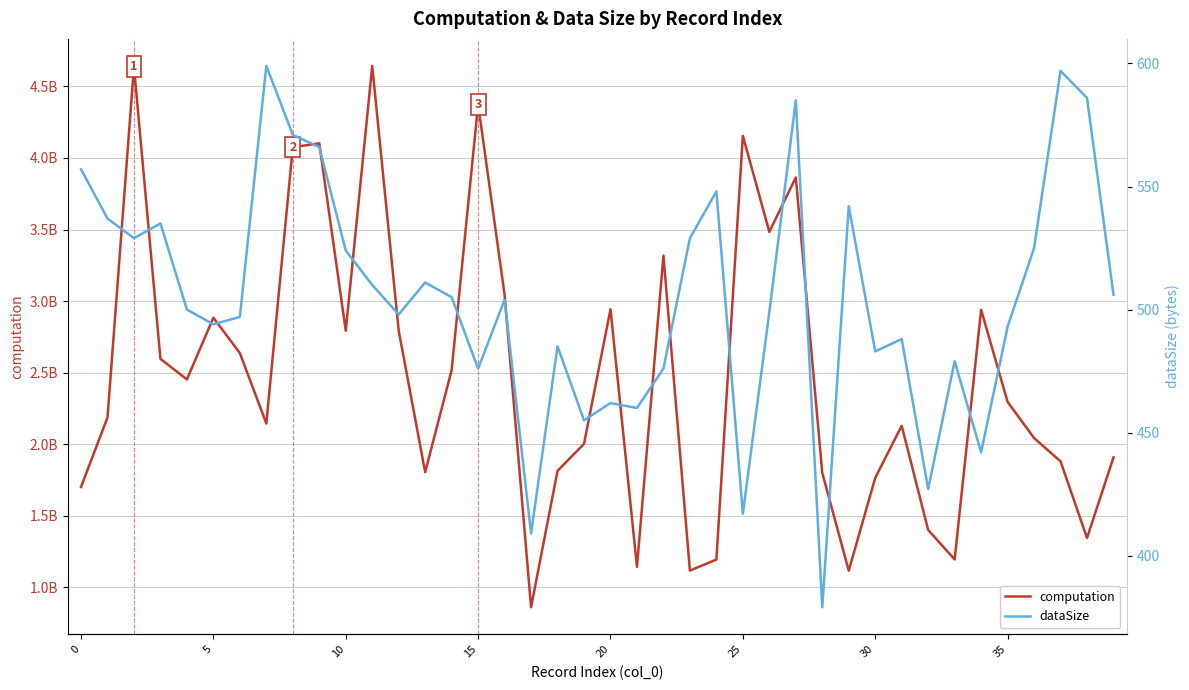

At how many categories does at least one series exceed 1054639135?

39